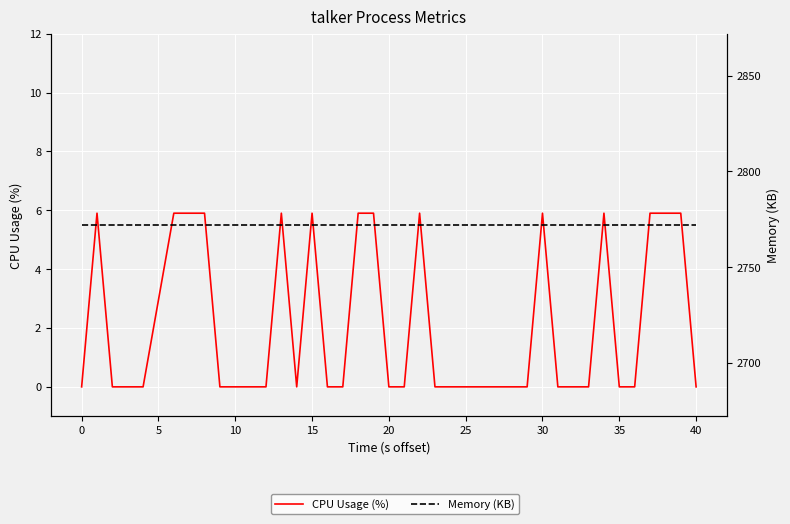

Reading left to right, list all the values displayed in this chart.

CPU Usage (%): 0.0	5.9	0.0	0.0	0.0	5.9	5.9	5.9	0.0	0.0	0.0	0.0	5.9	0.0	5.9	0.0	0.0	5.9	5.9	0.0	0.0	5.9	0.0	0.0	0.0	0.0	0.0	0.0	0.0	5.9	0.0	0.0	0.0	5.9	0.0	0.0	5.9	5.9	5.9	0.0
Memory (KB): 2772.0	2772.0	2772.0	2772.0	2772.0	2772.0	2772.0	2772.0	2772.0	2772.0	2772.0	2772.0	2772.0	2772.0	2772.0	2772.0	2772.0	2772.0	2772.0	2772.0	2772.0	2772.0	2772.0	2772.0	2772.0	2772.0	2772.0	2772.0	2772.0	2772.0	2772.0	2772.0	2772.0	2772.0	2772.0	2772.0	2772.0	2772.0	2772.0	2772.0